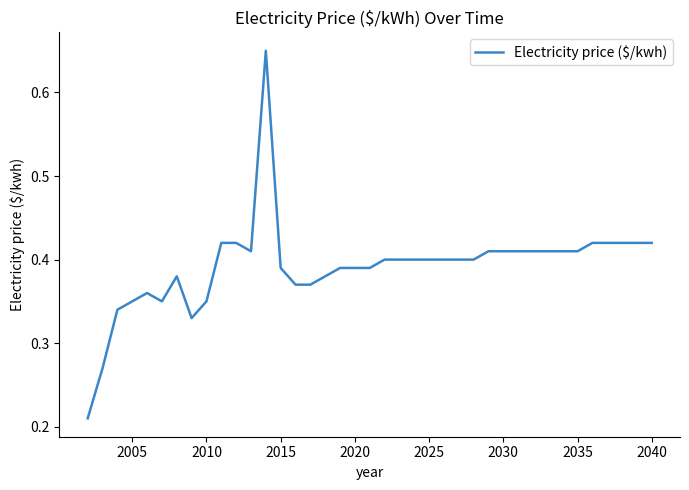

The chart shows a value of 0.4 at 2025. True or false?

True